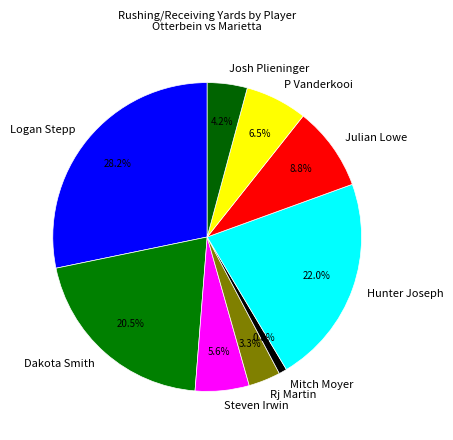

Is there any slice that represents more than half of the pie?

No